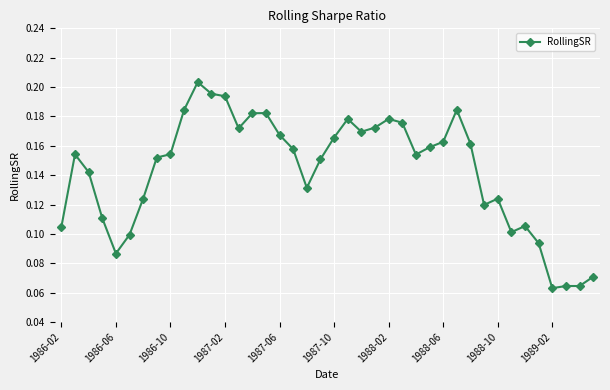

How many lines are shown in the chart?

1